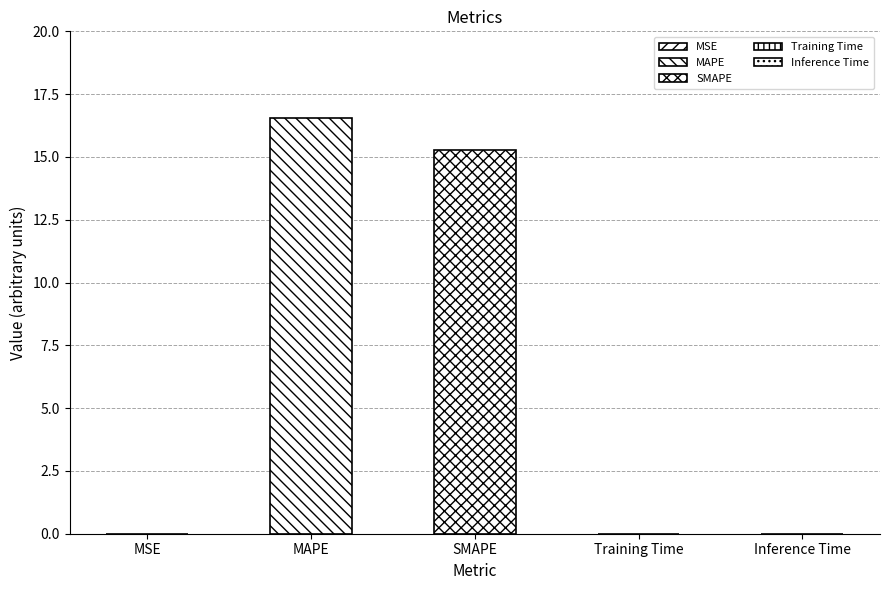

True or false: the data shows 0.0 at MSE.

False